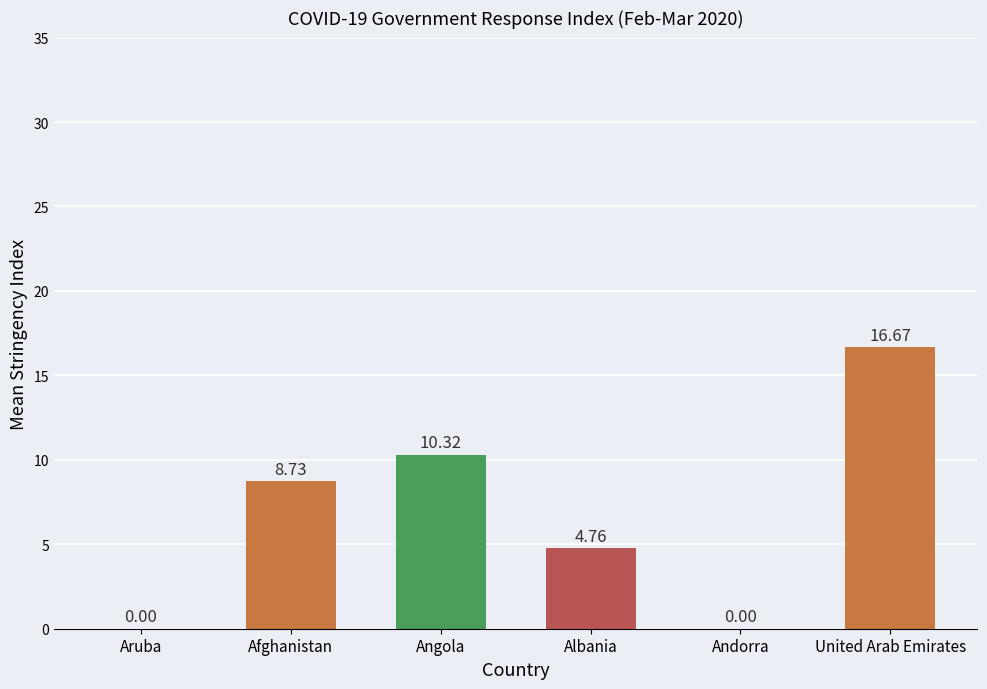

Is it true that United Arab Emirates equals 25.0 at 25feb2020?

False